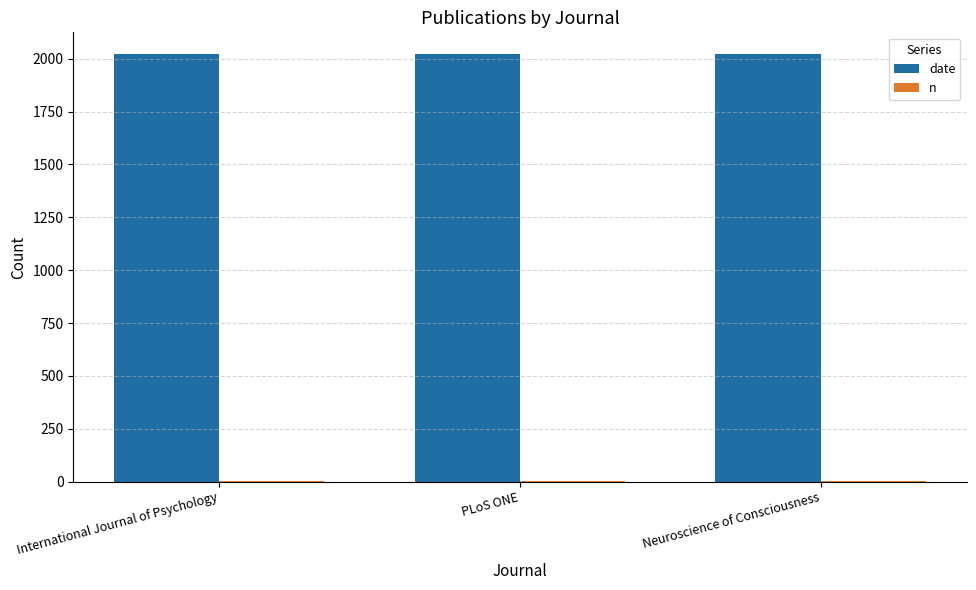

Which series has the largest total across all categories?

date